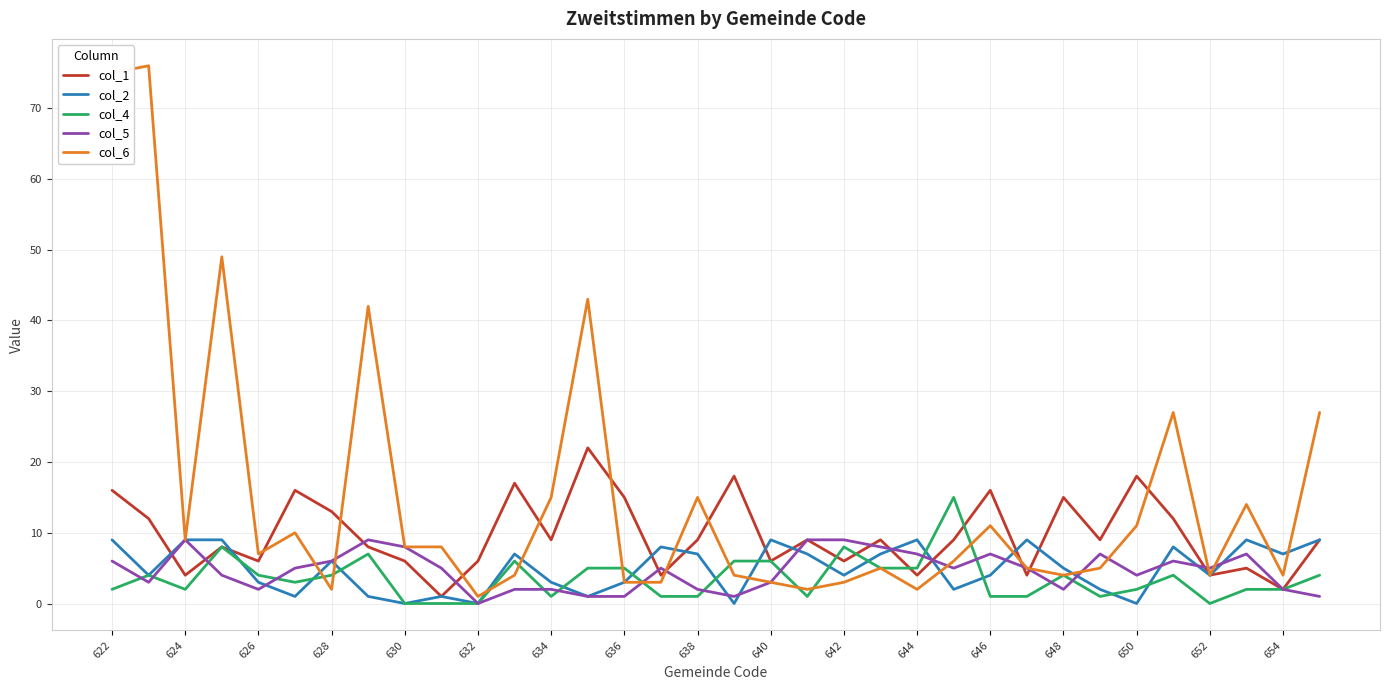

Which series has the widest spread of values?

col_6